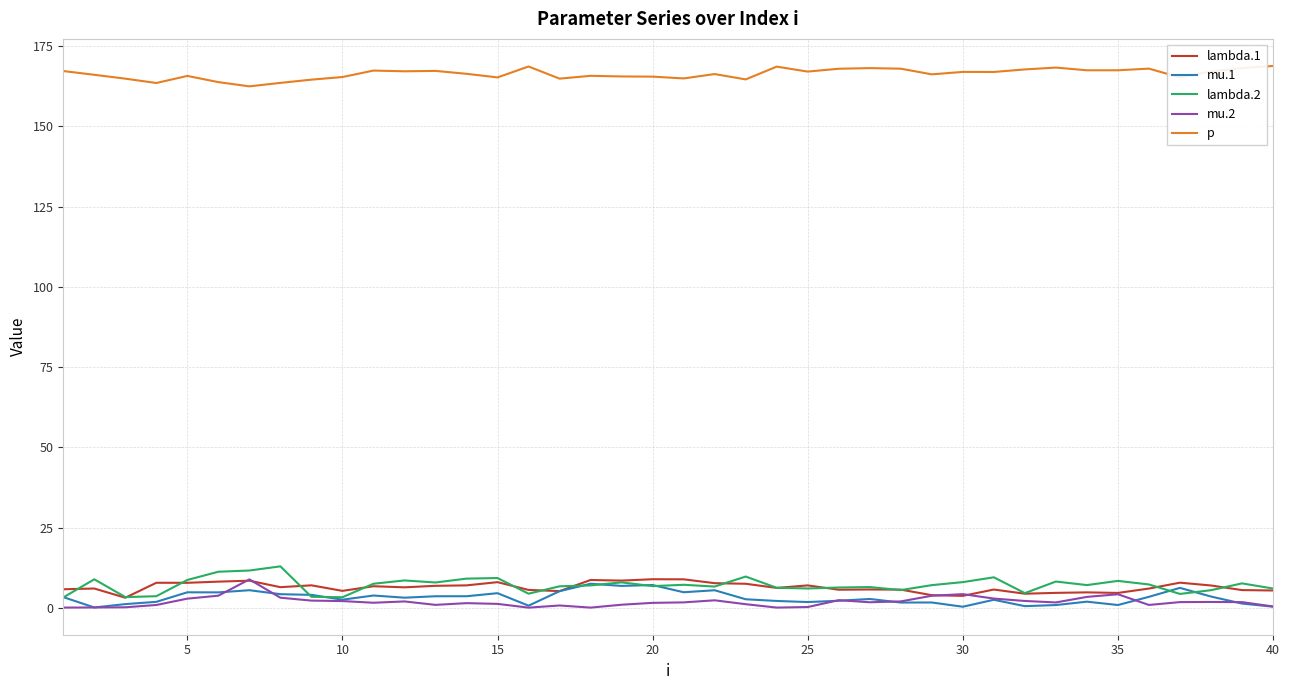

Which series has the largest total across all categories?

p